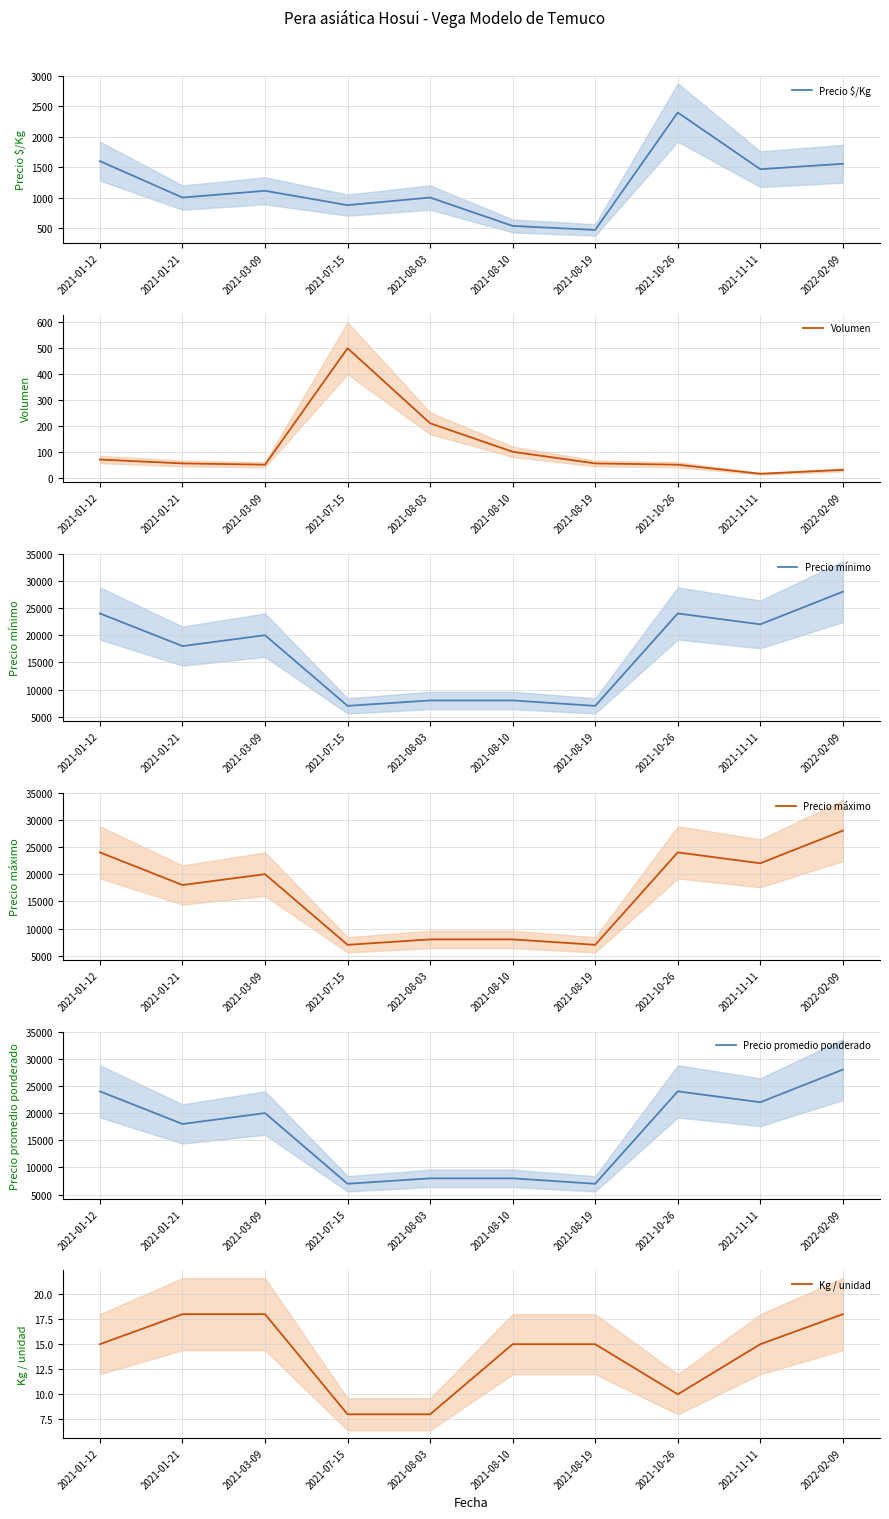

Count the number of categories in the chart.

10